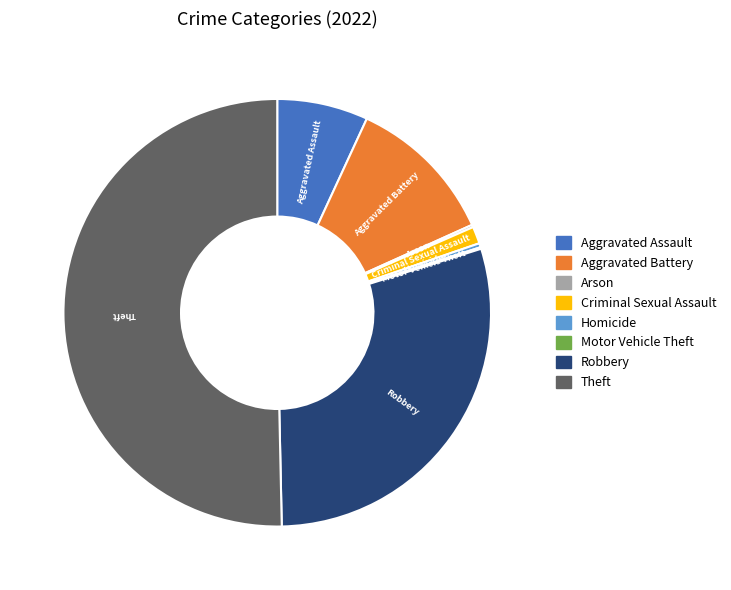

Is Homicide the majority of the pie?

No